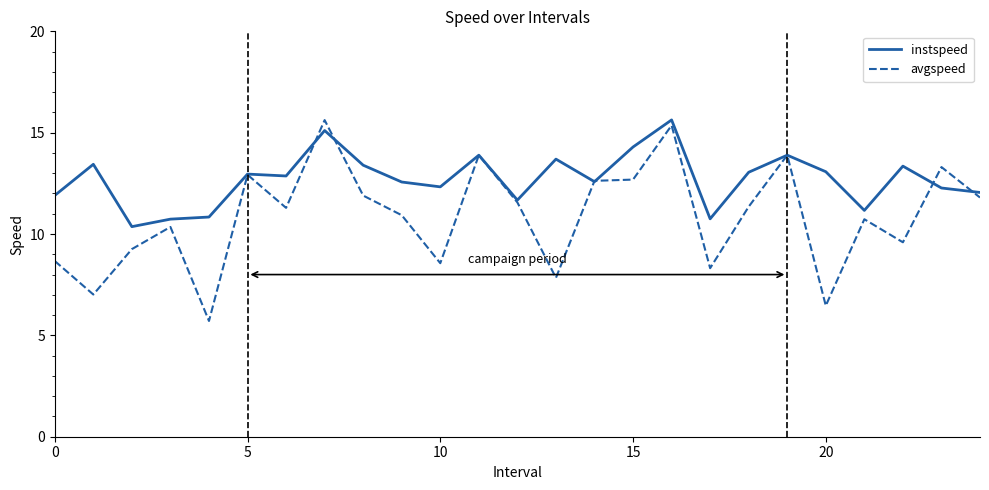

Which series has the largest total across all categories?

instspeed